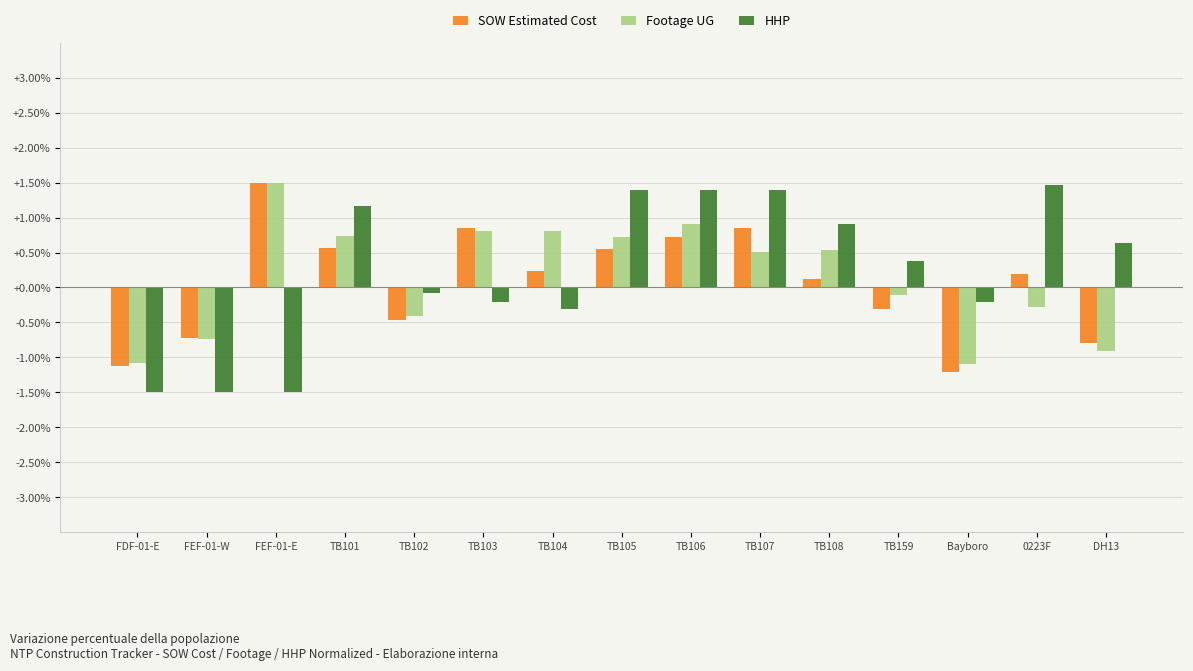

How many values in the HHP series are below 0?

7